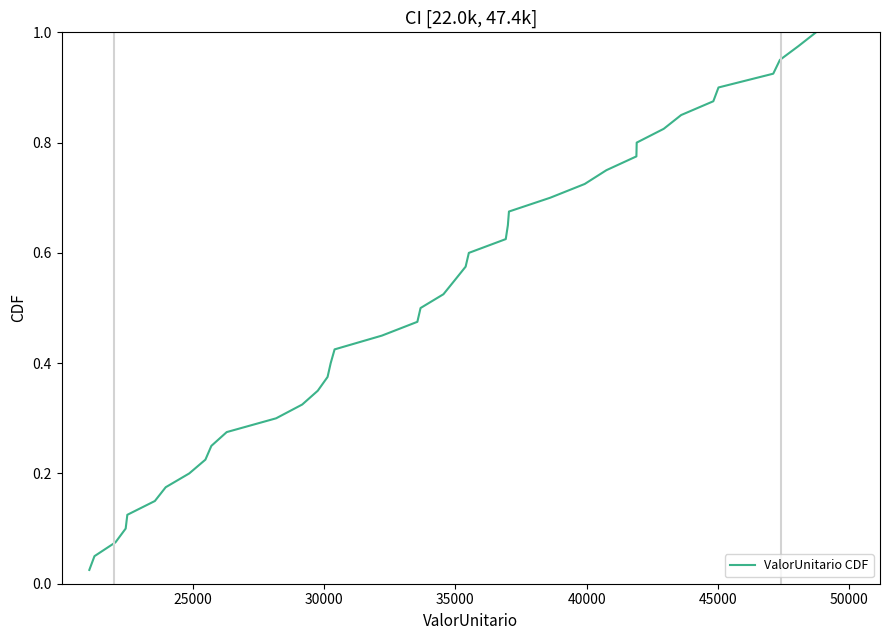

Does the chart display data point markers on the line(s)?

No